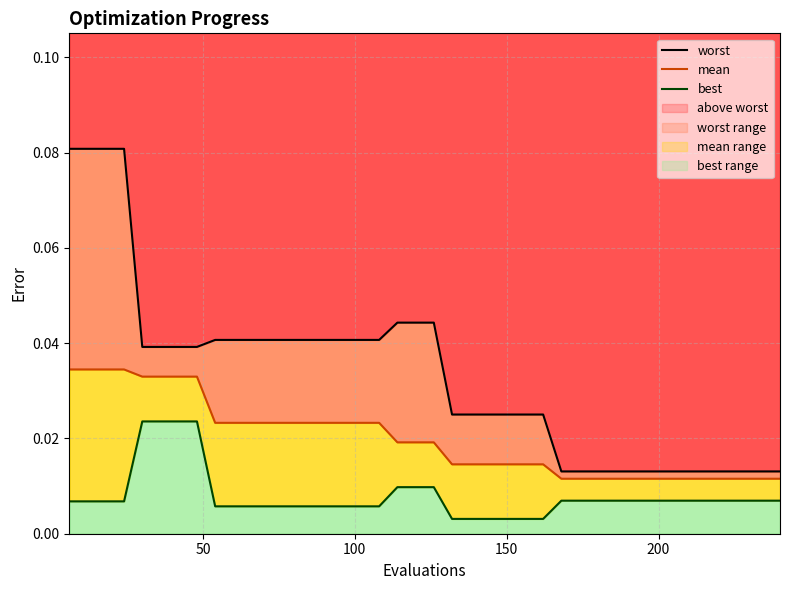

True or false: best and mean intersect in this chart.

False